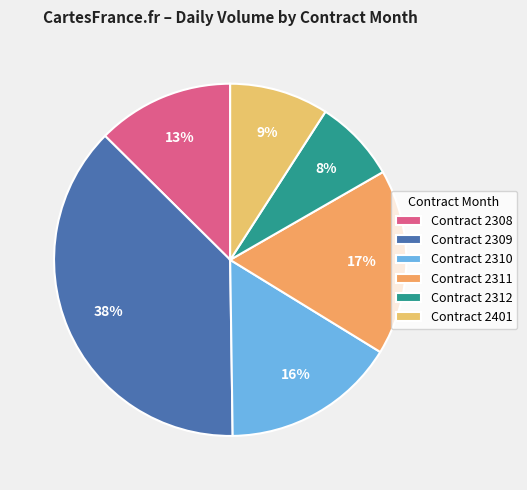

To the nearest percent, what is the difference between the largest and smallest slice percentages?

30%